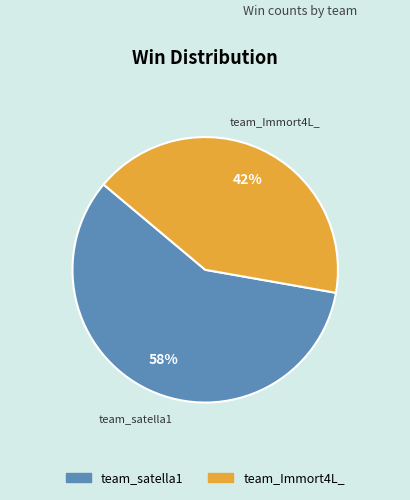

To the nearest percent, what portion does team_satella1 represent?

58%